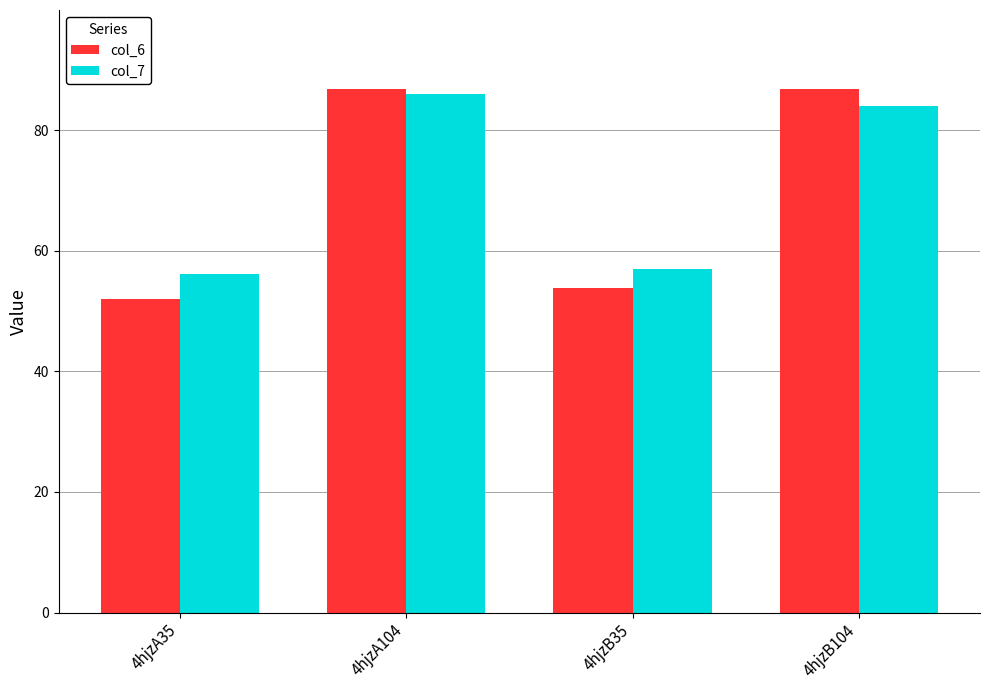

What is the maximum value shown in the chart?

86.9